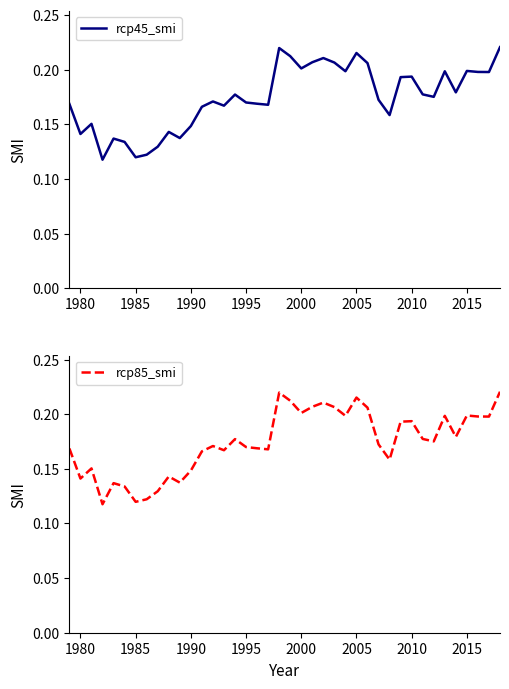

True or false: rcp85_smi and rcp45_smi cross at least once.

False